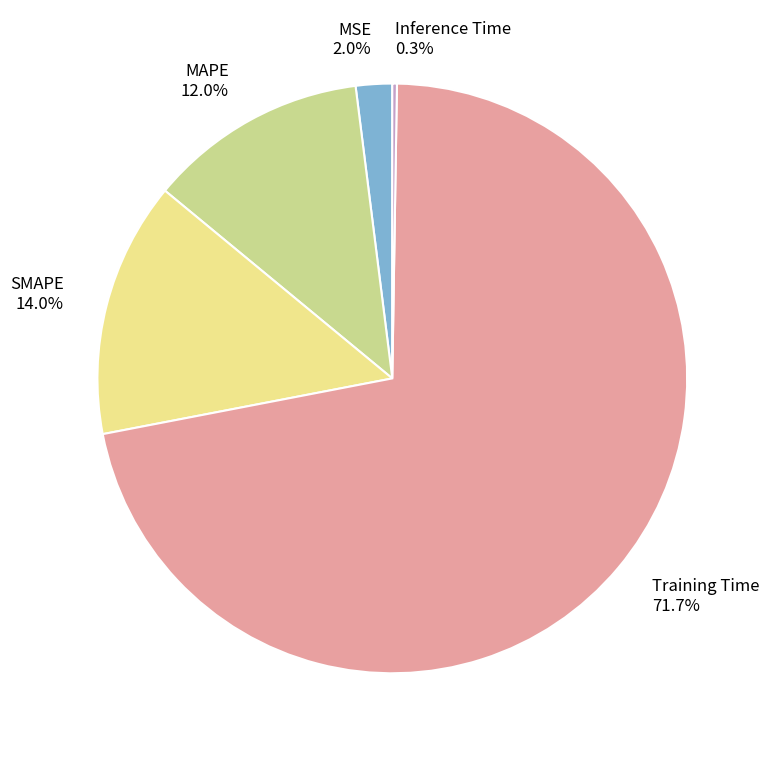

Does Training Time account for over 50% of the chart?

Yes